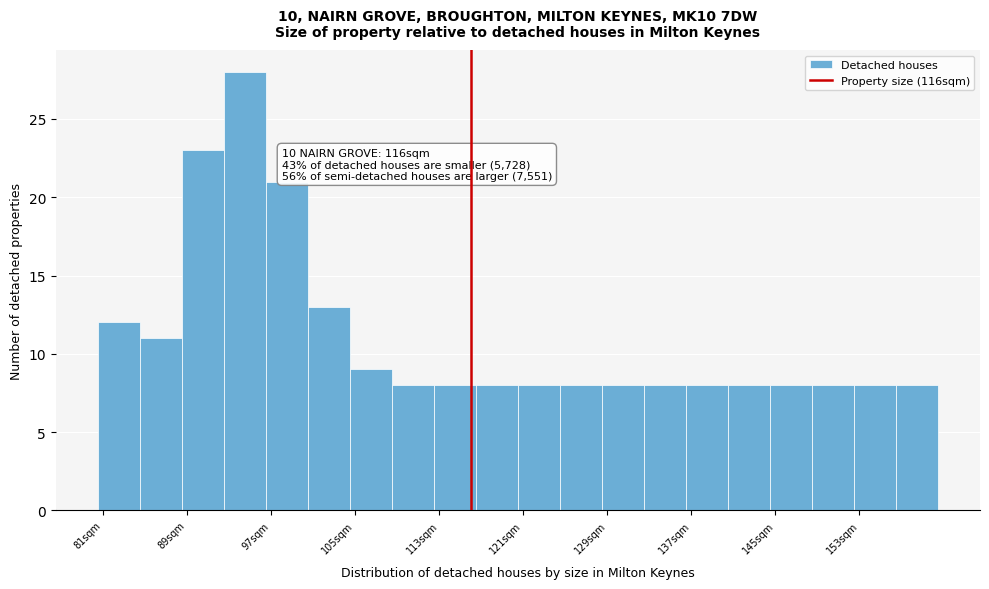

Which range on the x-axis has the tallest bar?

92.5 to 96.5